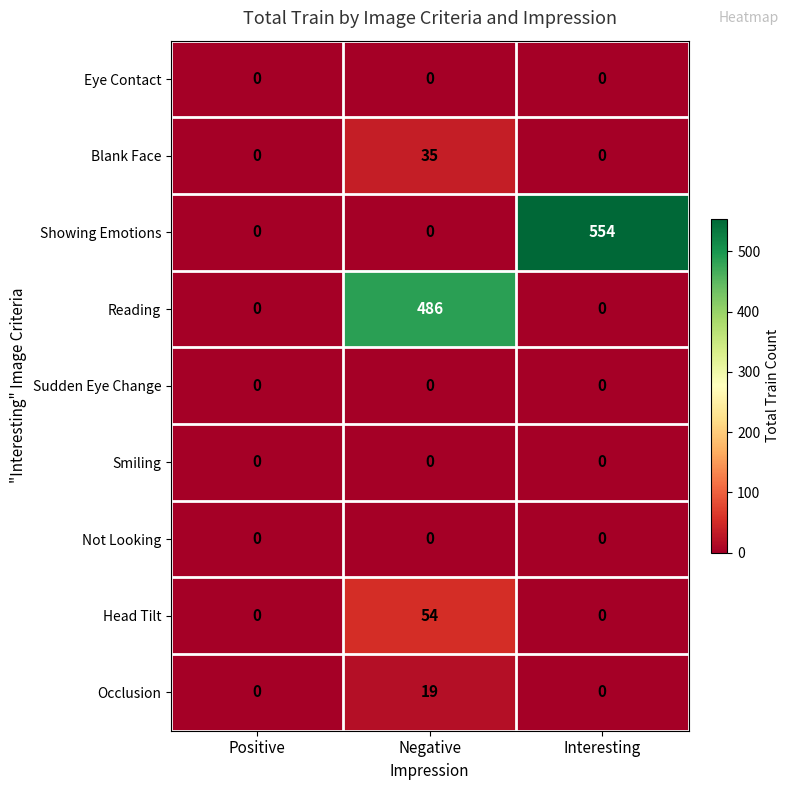

What is the average value of the Occlusion series?

6